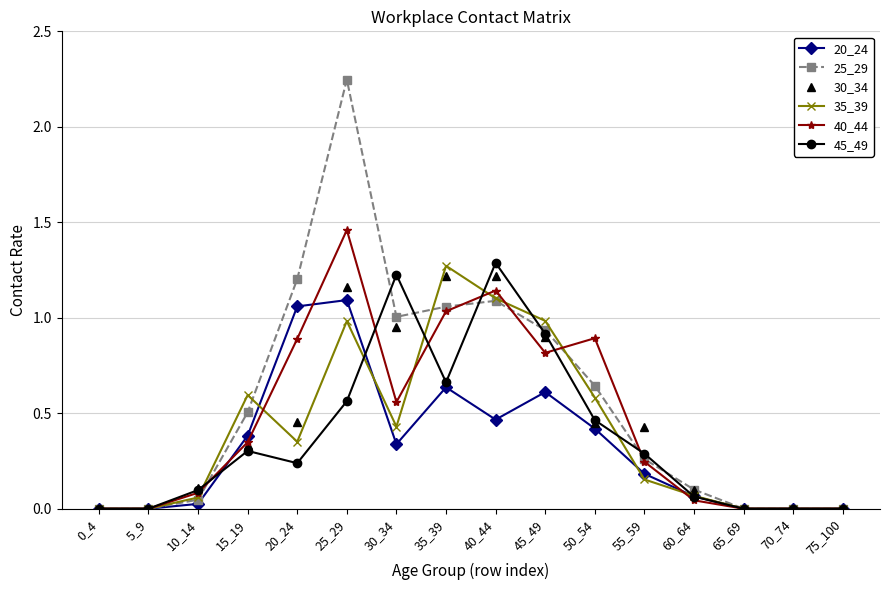

Which series has the largest total across all categories?

25_29